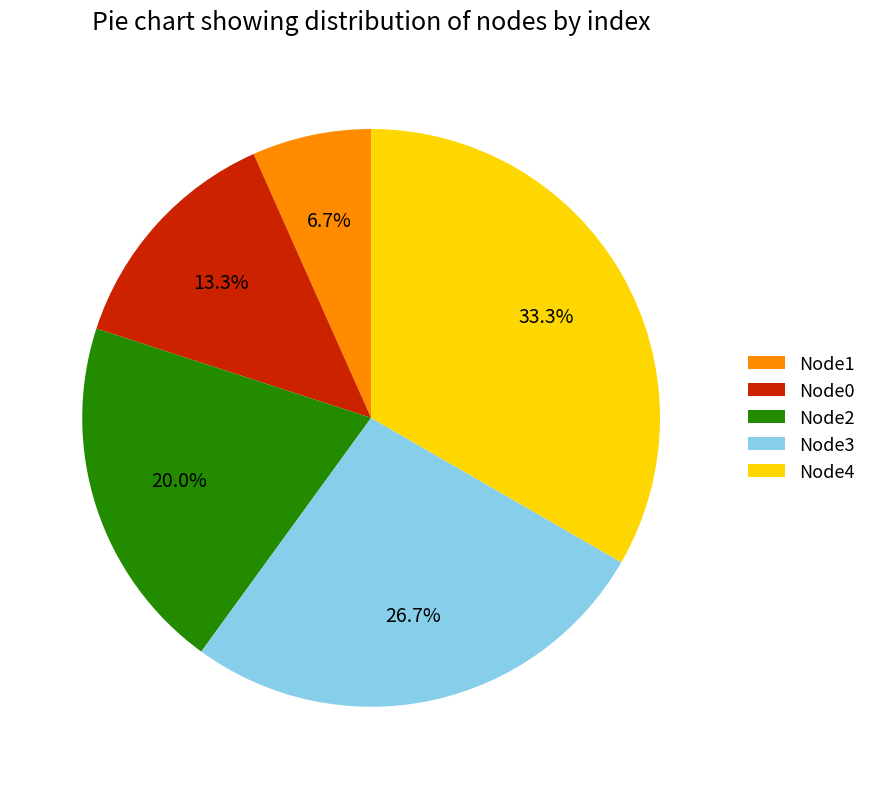

To the nearest percent, what is the average slice percentage?

20%